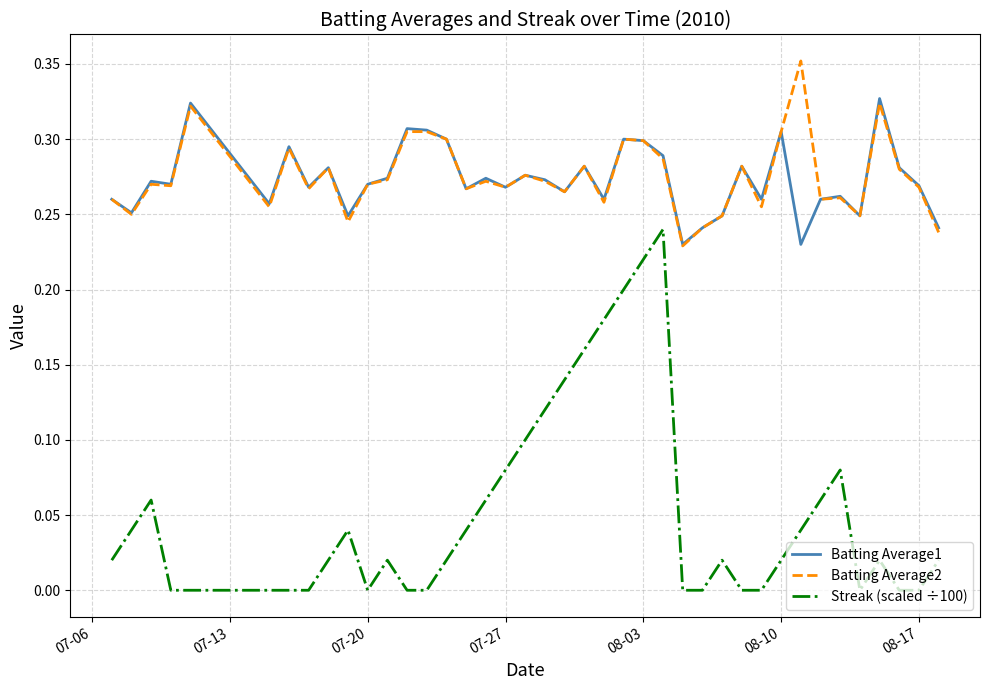

Rank the series by their maximum value, from highest to lowest.

Batting Average2, Batting Average1, Streak (scaled ÷100)